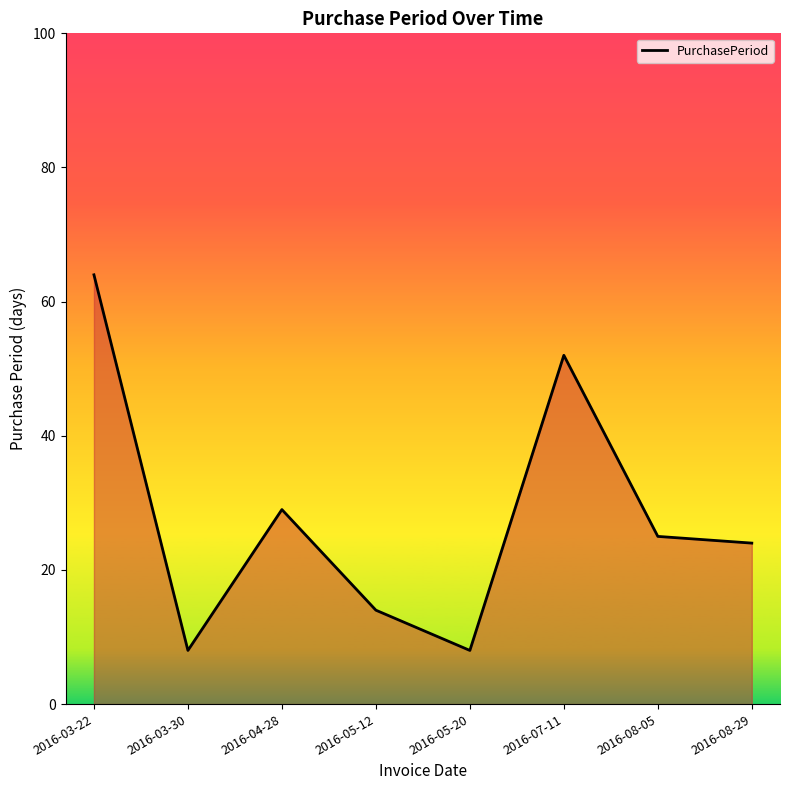

What is the change in value from 2016-03-22 to 2016-05-12?

-50